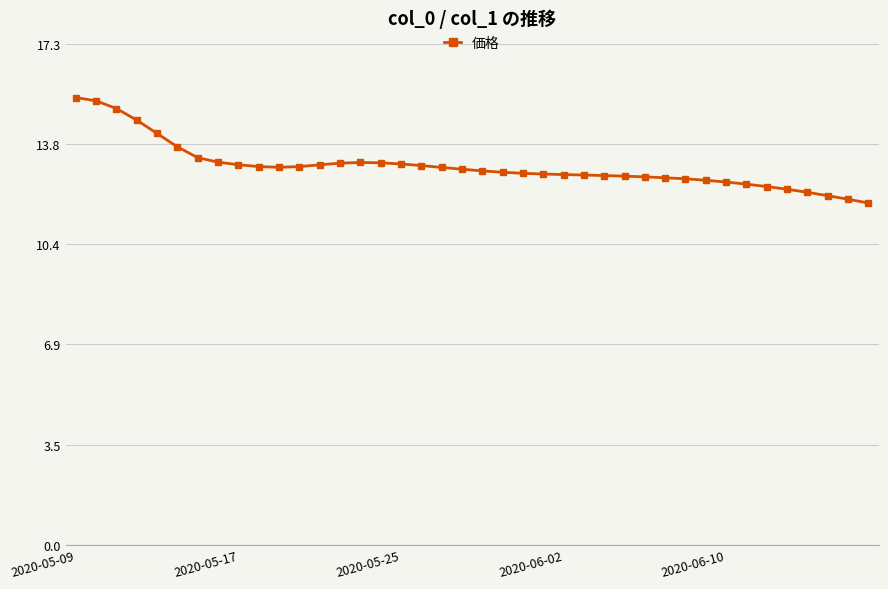

What is the greatest value displayed?

15.4